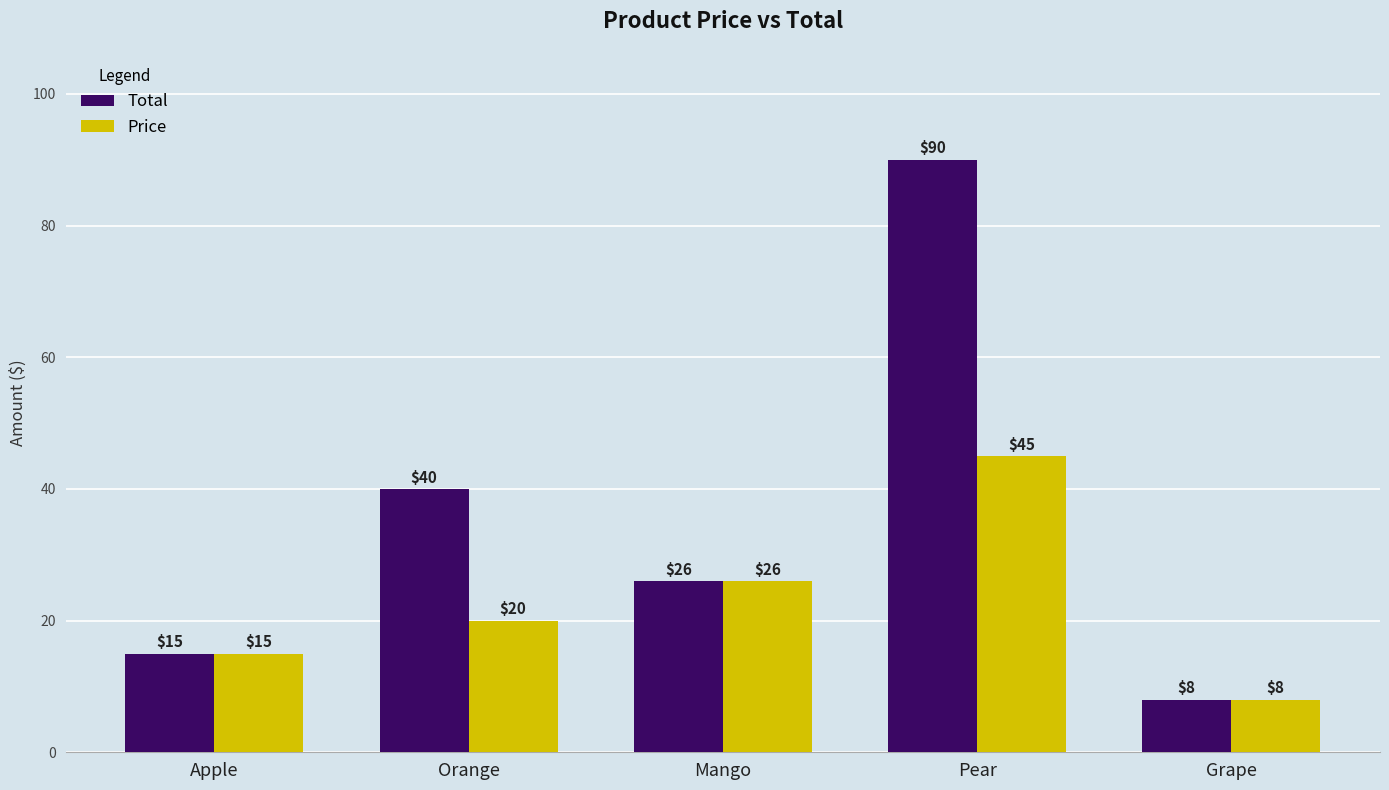

The value of Price at Pear is 45. True or false?

True